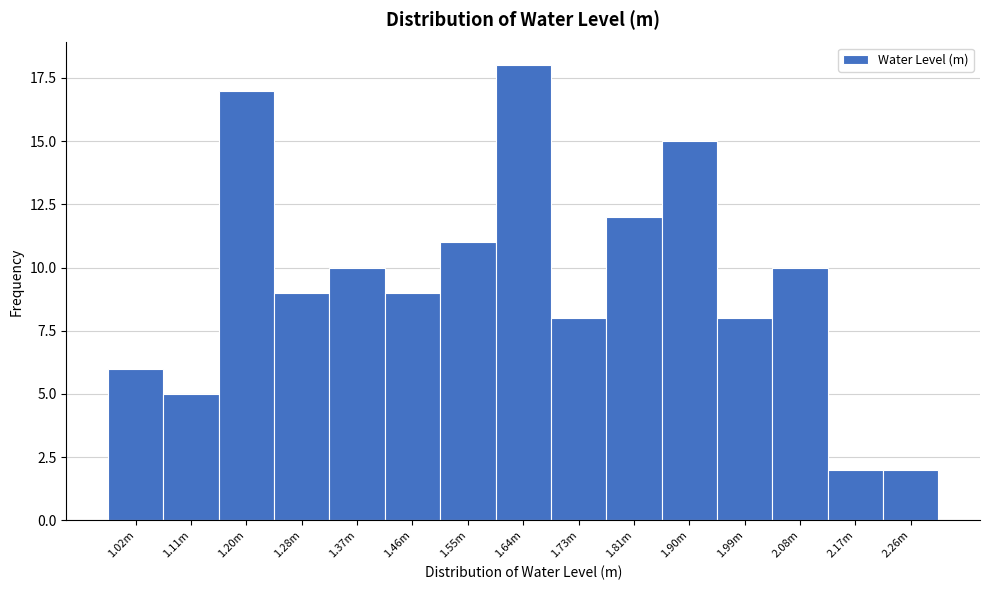

Reading right to left, extract all data points from this chart.

2	2	10	8	15	12	8	18	11	9	10	9	17	5	6